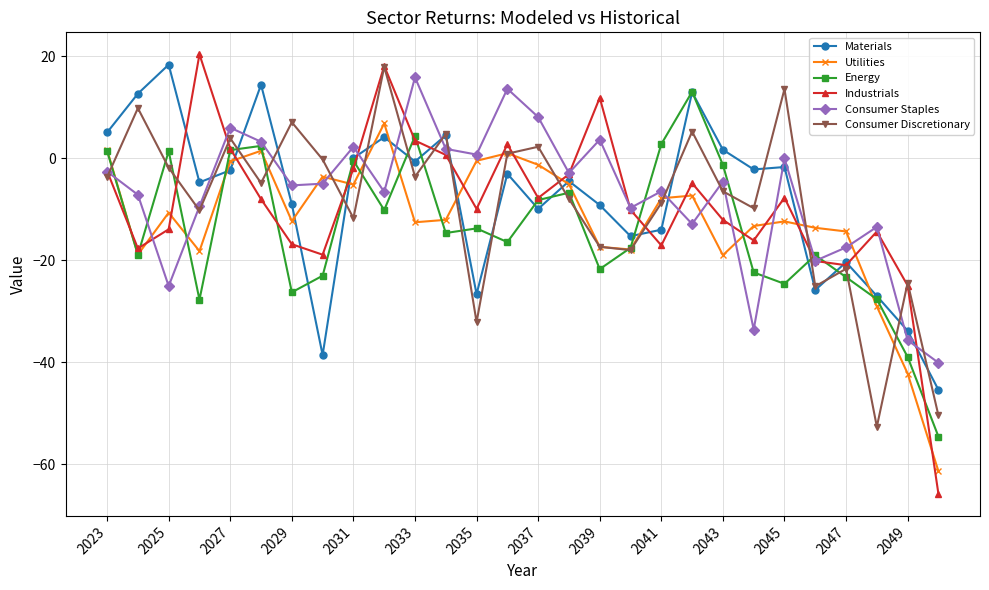

What is the sum of all Energy values?

-390.5